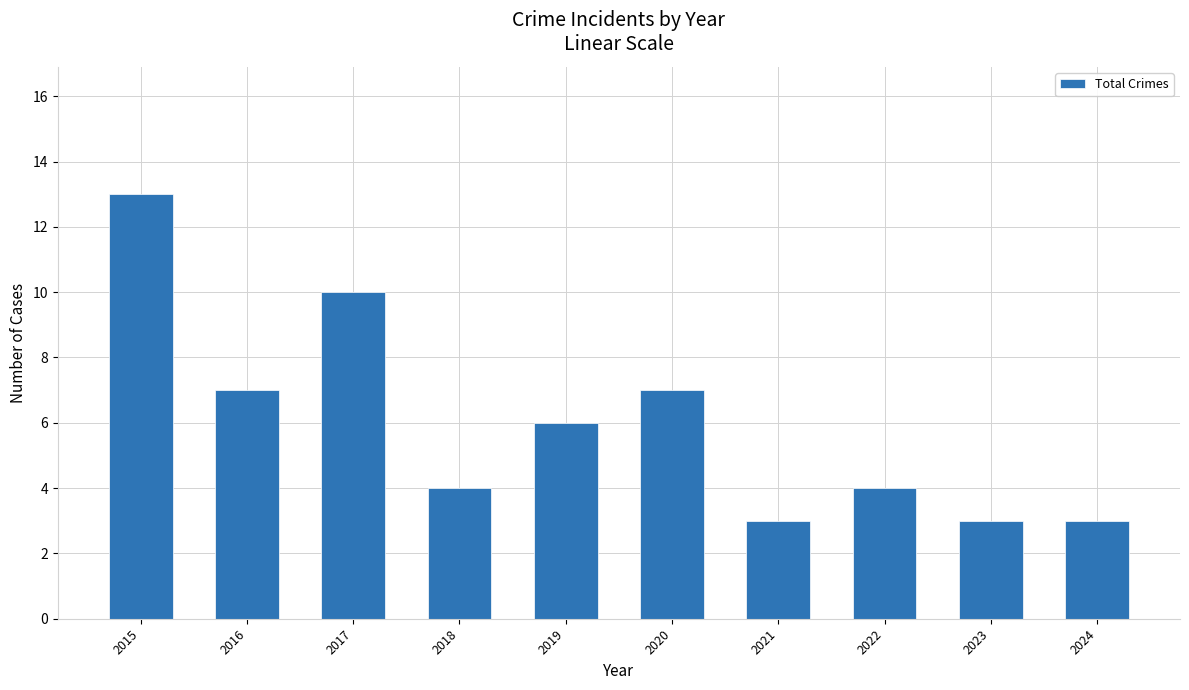

The chart shows a value of 6 at 2019. True or false?

True